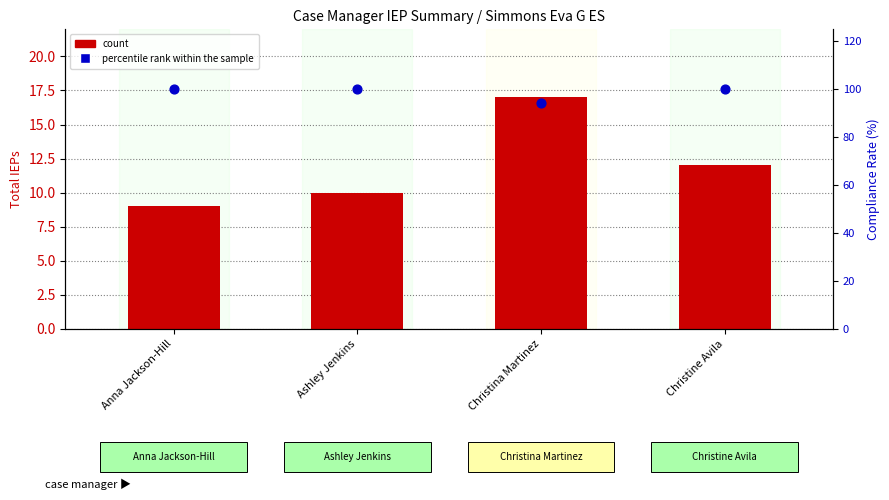

Which series contains the lowest Y value?

count